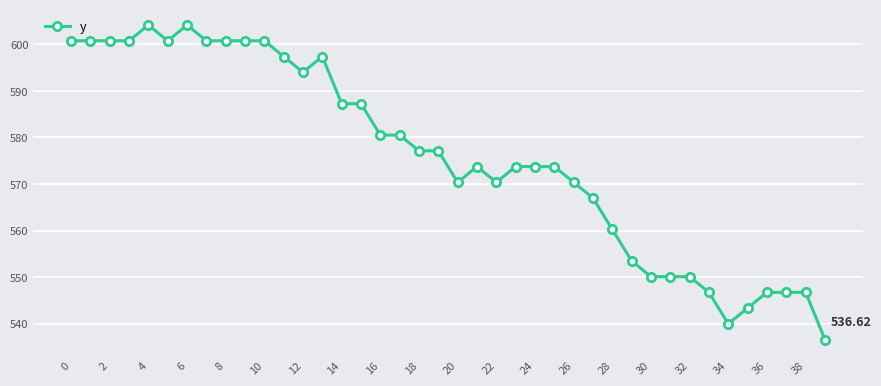

True or false: there are more than 2 points higher than both neighbors.

True